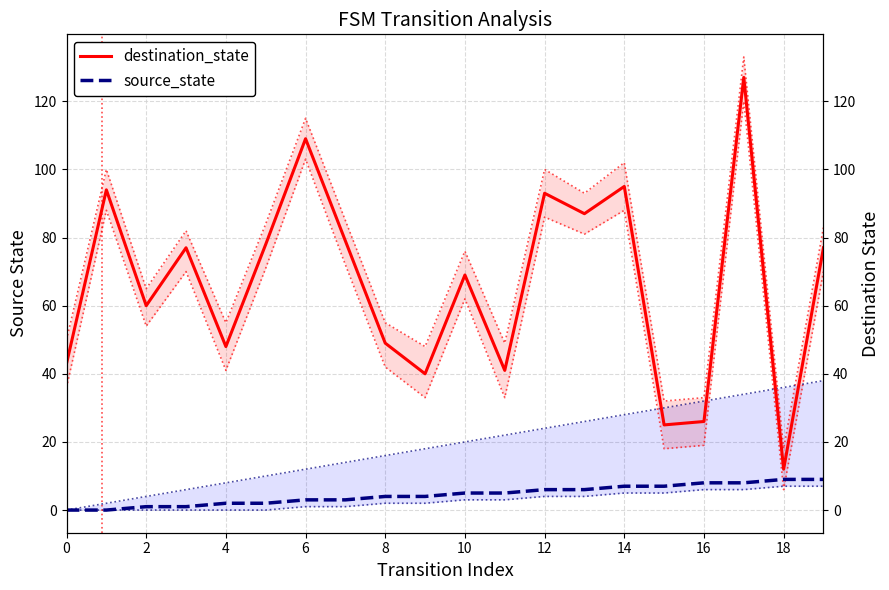

Read the source_state value at 15.

7